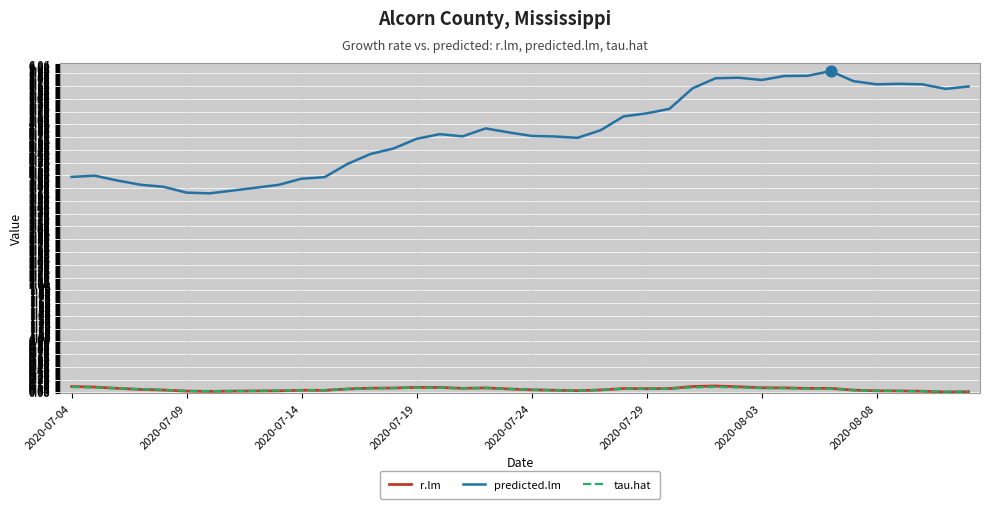

Which series has the largest range (max minus min)?

predicted.lm